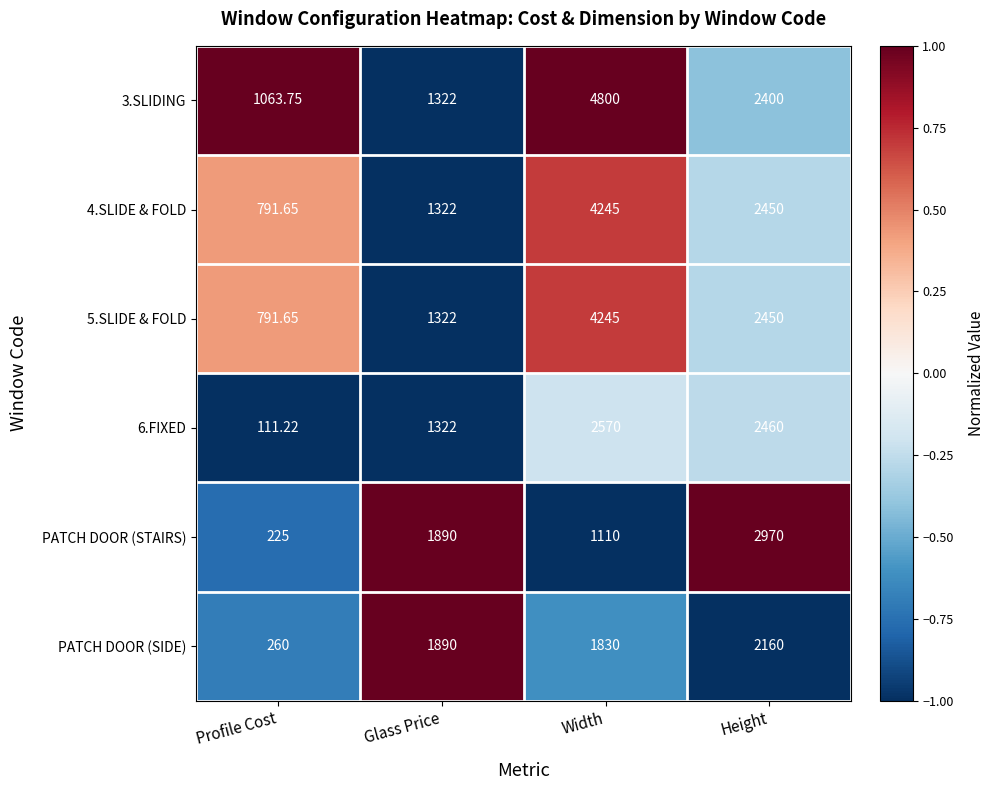

Which label corresponds to the largest value in the chart?

Width